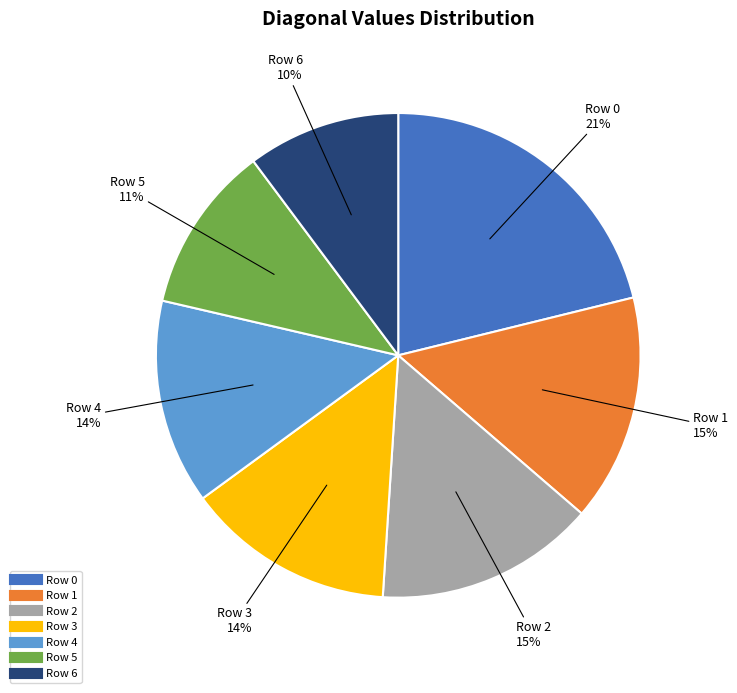

How many slices are in this pie chart?

7